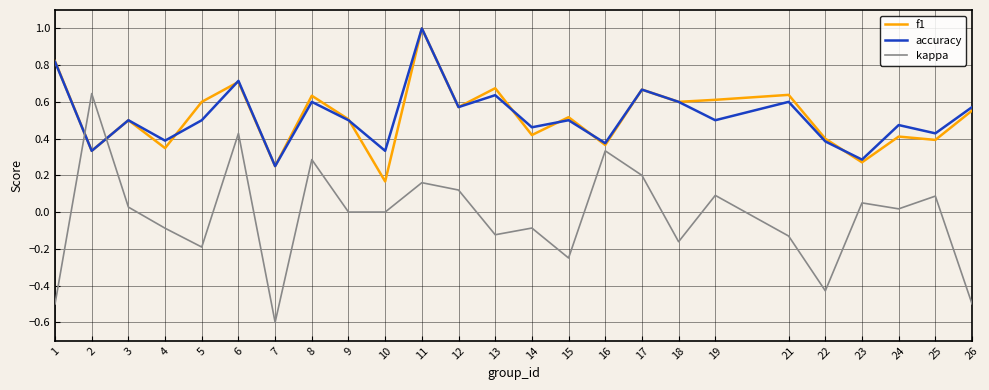

At which label does accuracy reach its peak?

11